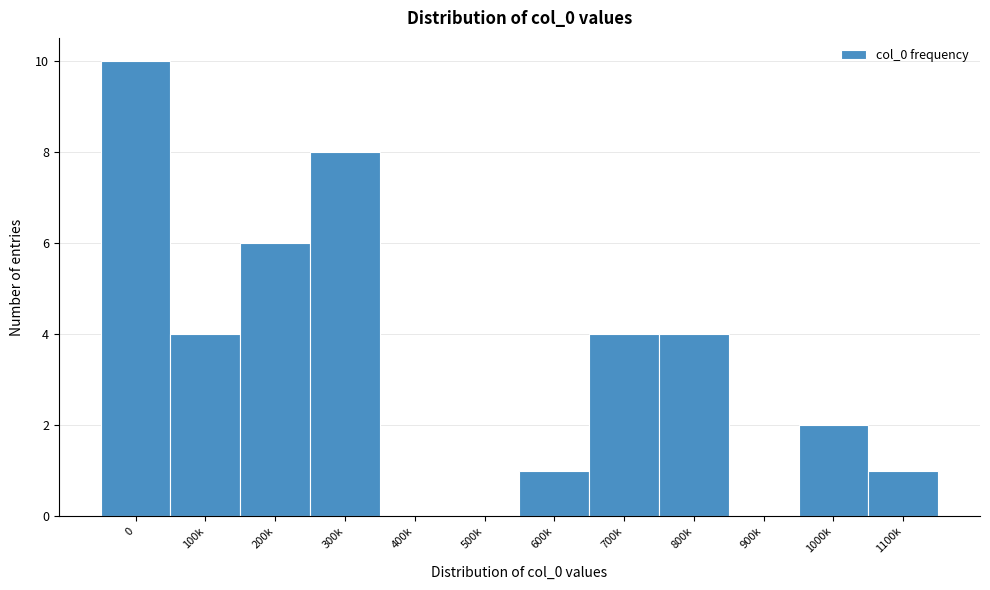

Reading left to right, list all the values displayed in this chart.

0=10	100k=4	200k=6	300k=8	400k=0	500k=0	600k=1	700k=4	800k=4	900k=0	1000k=2	1100k=1